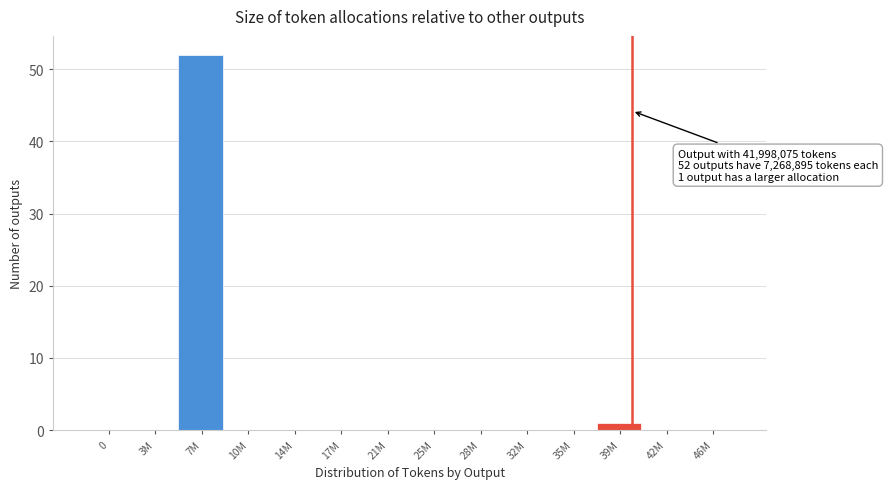

Reading left to right, list all the values displayed in this chart.

0=0	3M=0	7M=52	10M=0	14M=0	17M=0	21M=0	25M=0	28M=0	32M=0	35M=0	39M=1	42M=0	46M=0